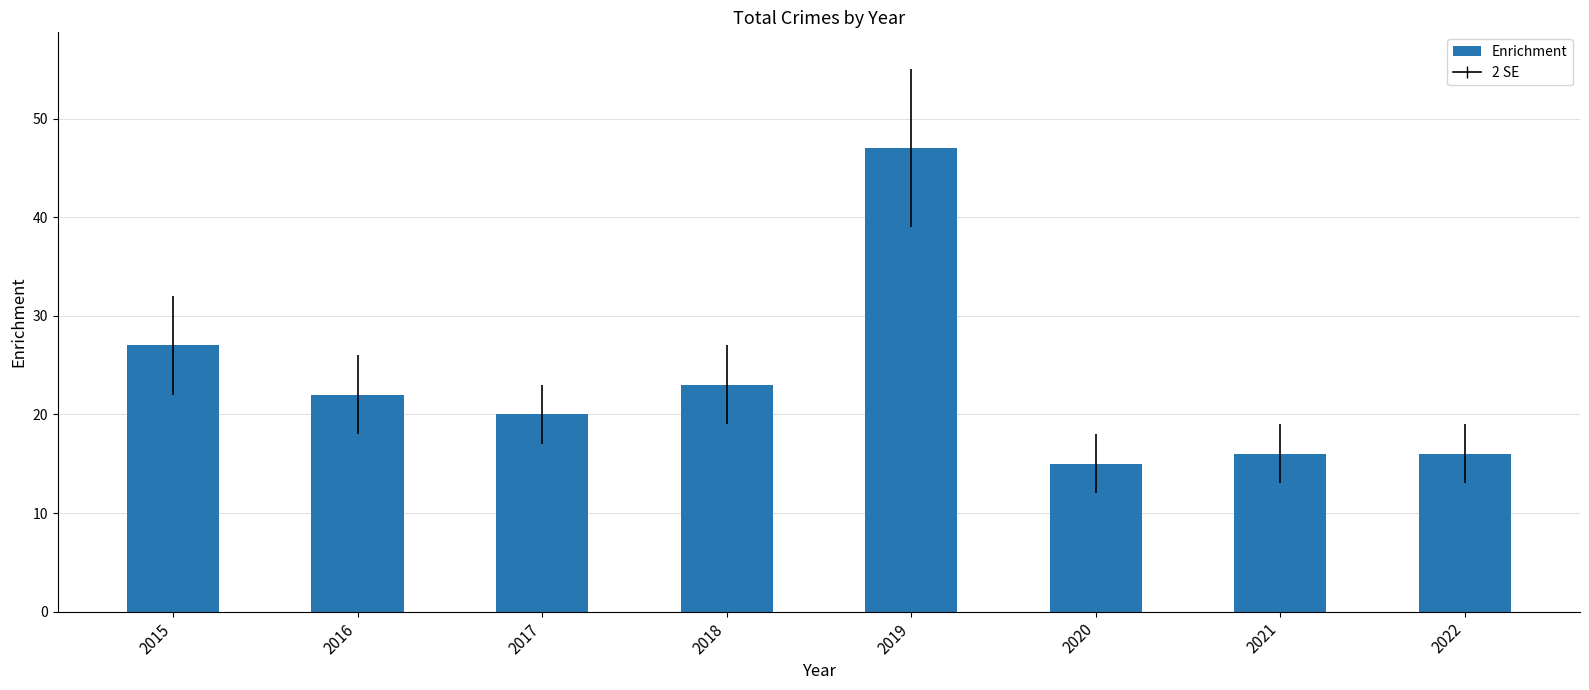

The chart shows a value of 7 at 2017. True or false?

False